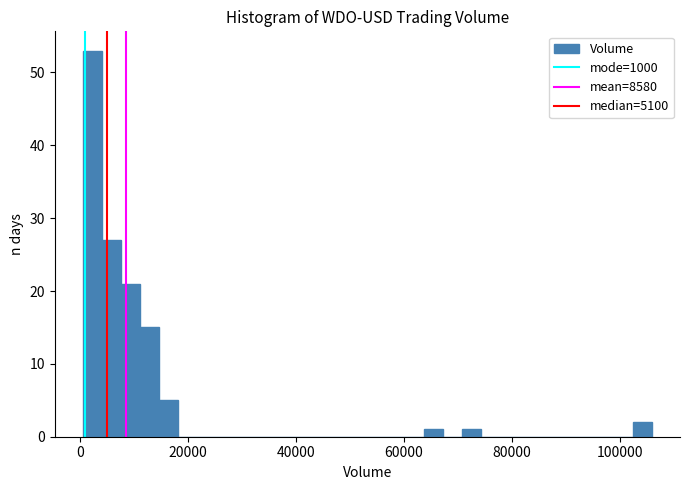

Around what value on the x-axis is the tallest bar? Give the approximate position of its centre, as read against the axis.

2000